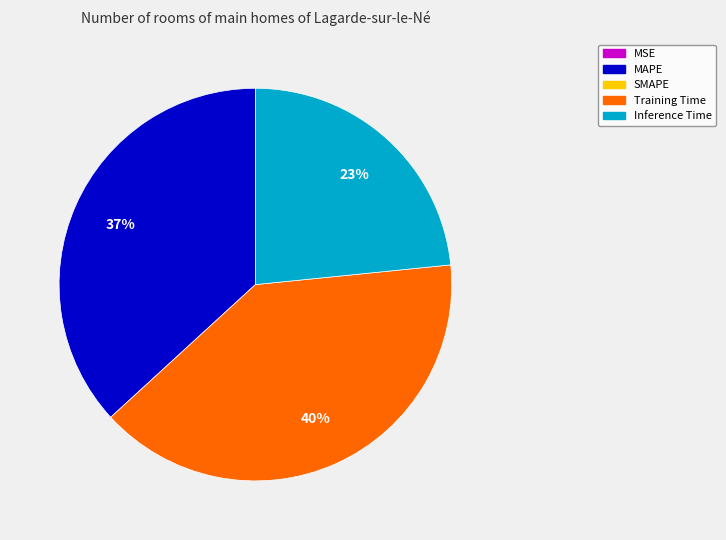

Does any single category account for the majority?

No